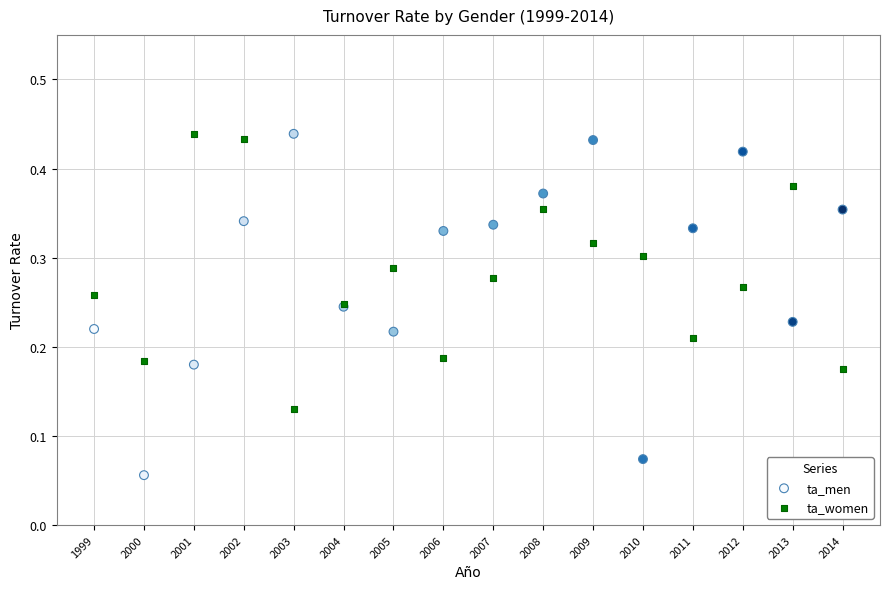

What is the X range (max minus min) for the scatter plot?

15.0